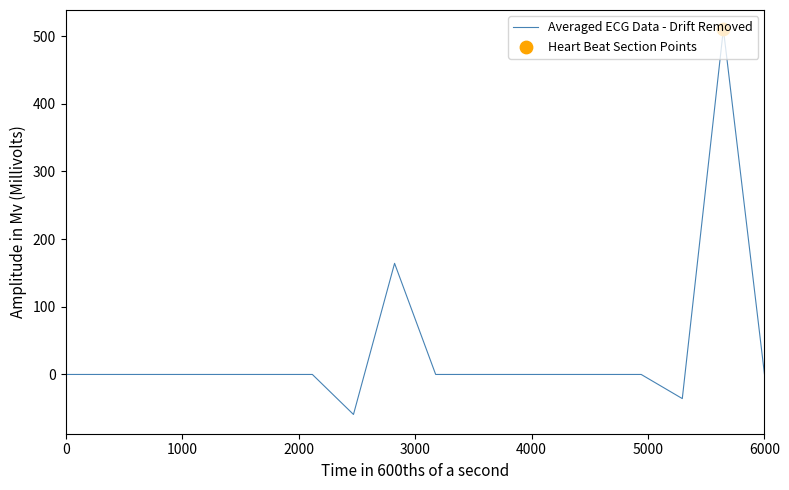

What is the difference between the maximum and minimum values?

569.3